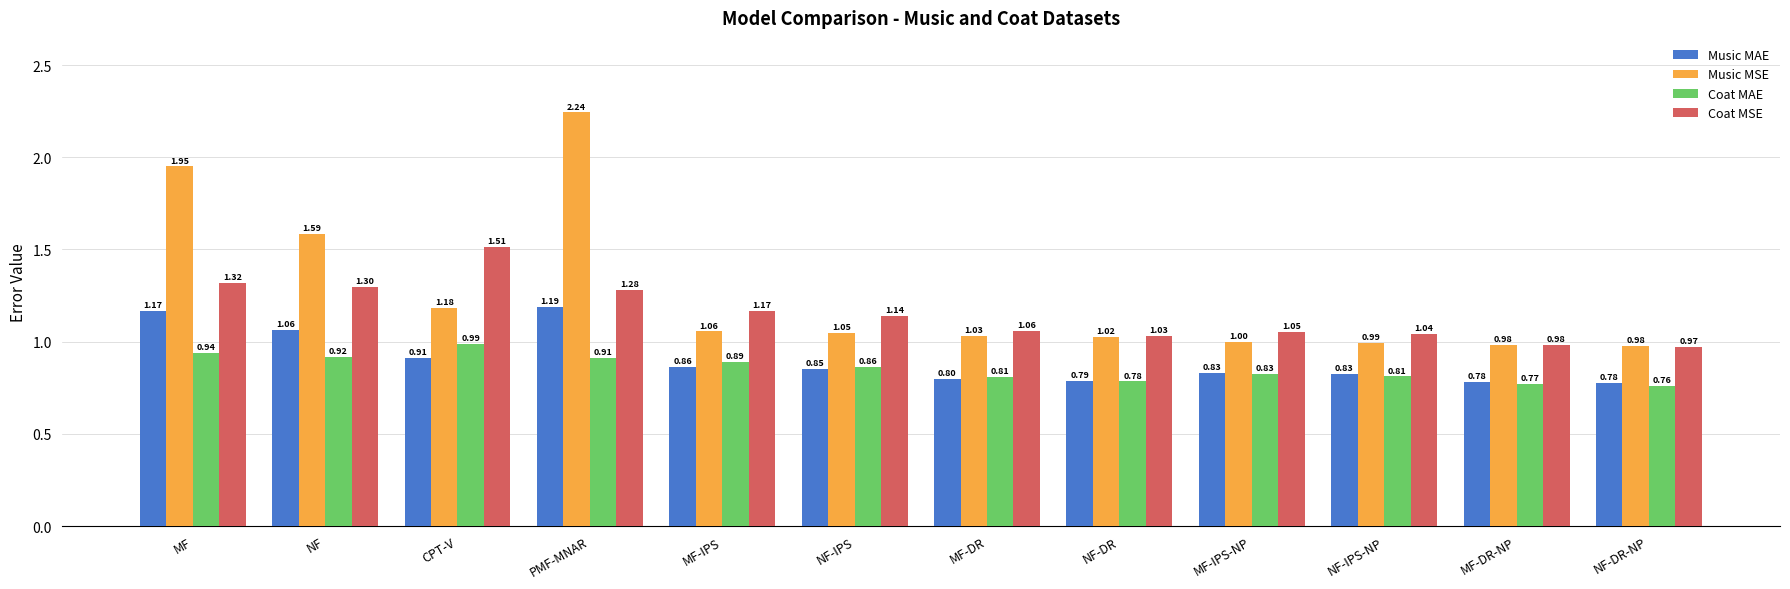

At how many categories does at least one series exceed 0?

12